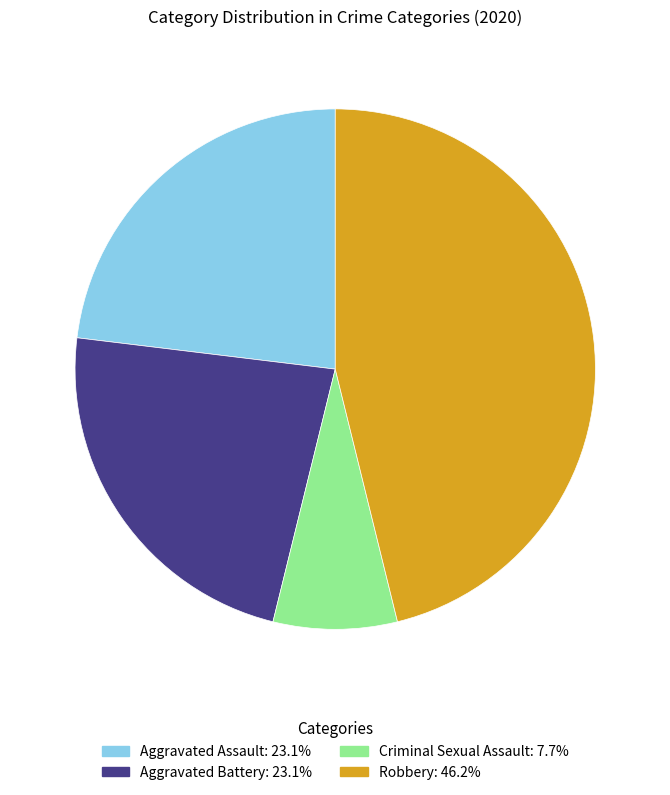

What is the largest slice in the pie chart?

Robbery